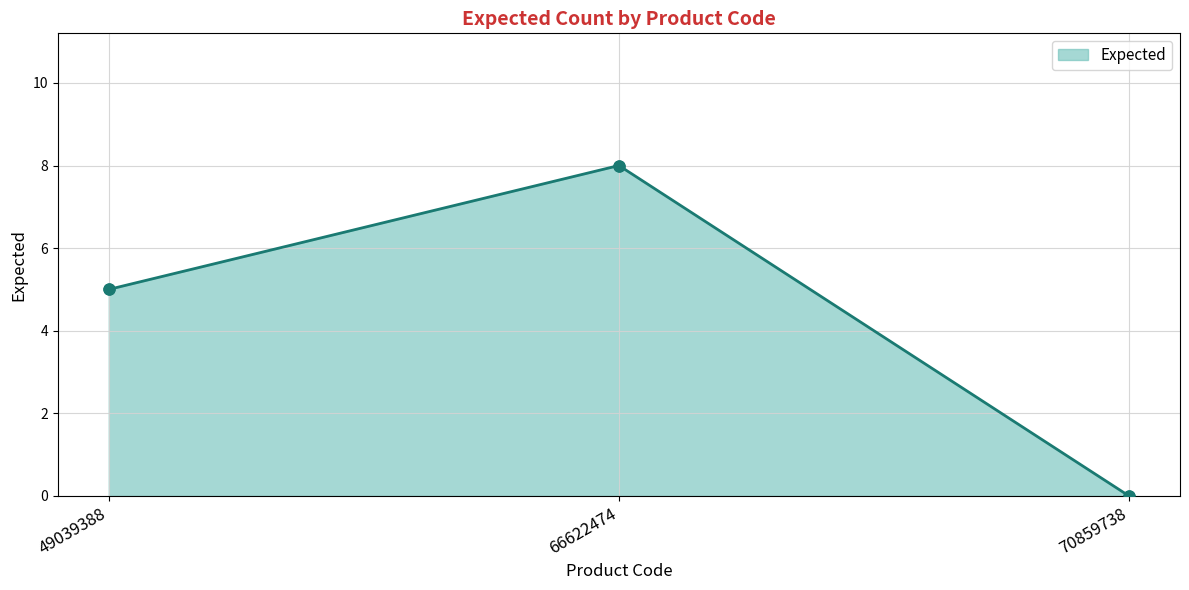

What is the change in value from 49039388 to 70859738?

-5